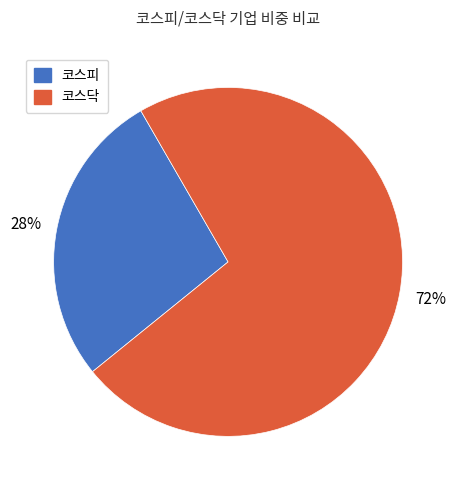

Do 코스닥 and 코스피 together represent more than half of the pie?

Yes